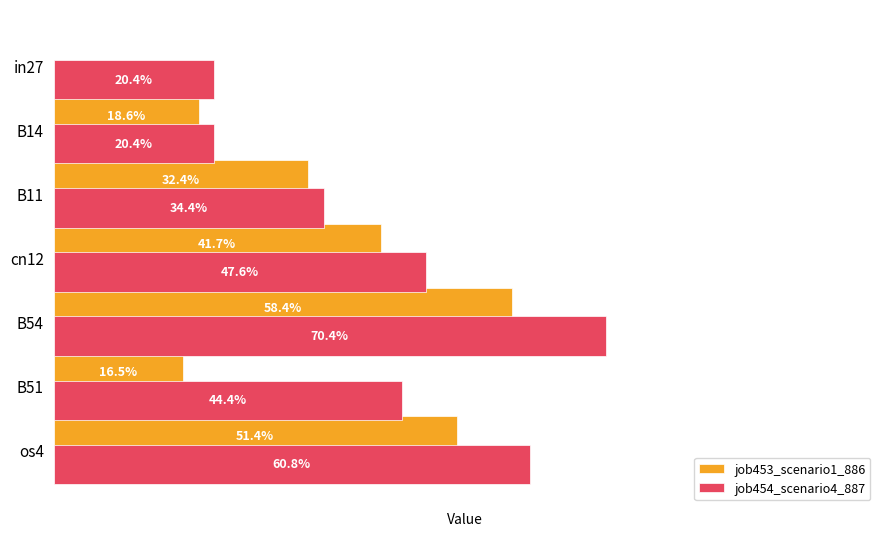

What is the value of the job453_scenario1_886 bar at the 7th from the left?

0.5